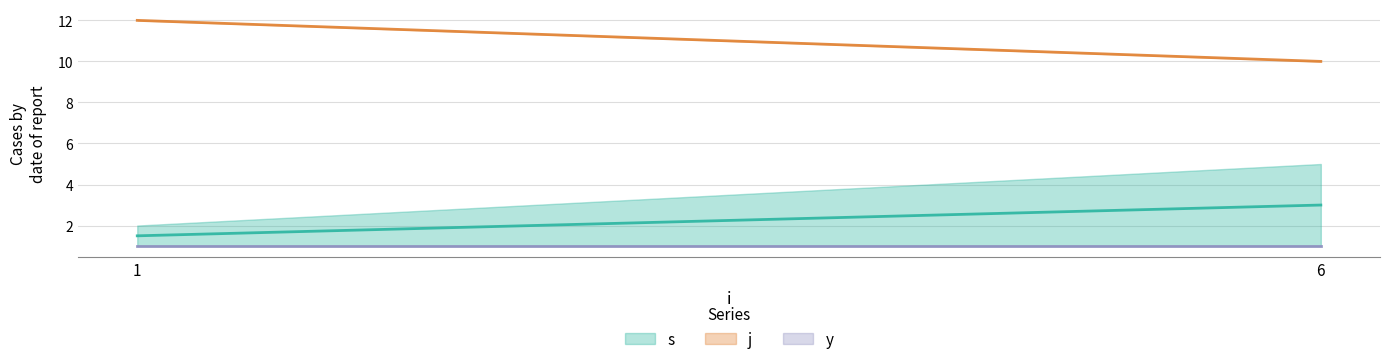

What is the smallest value displayed?

1